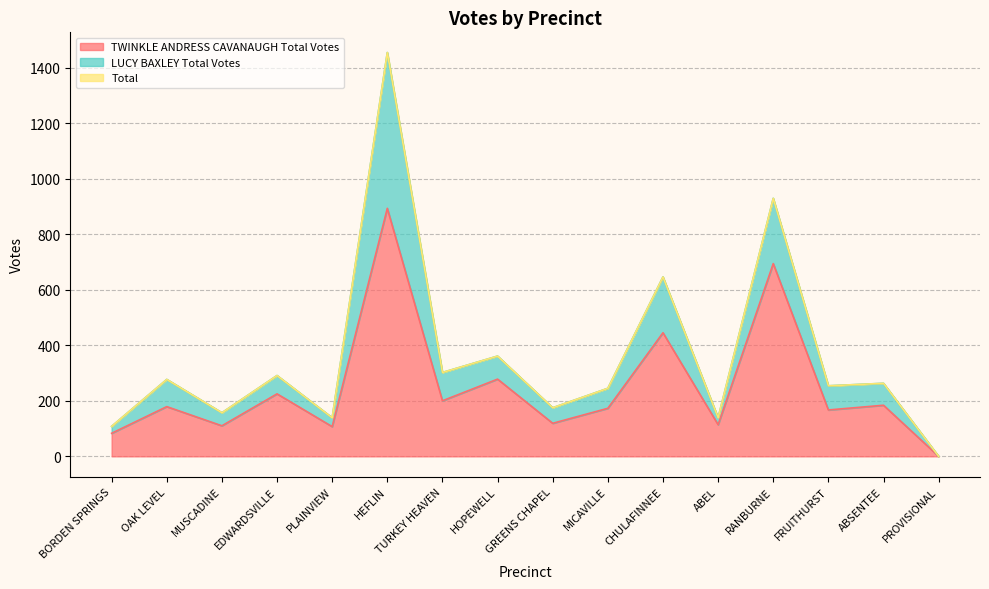

At which category is the sum across all series the highest?

HEFLIN